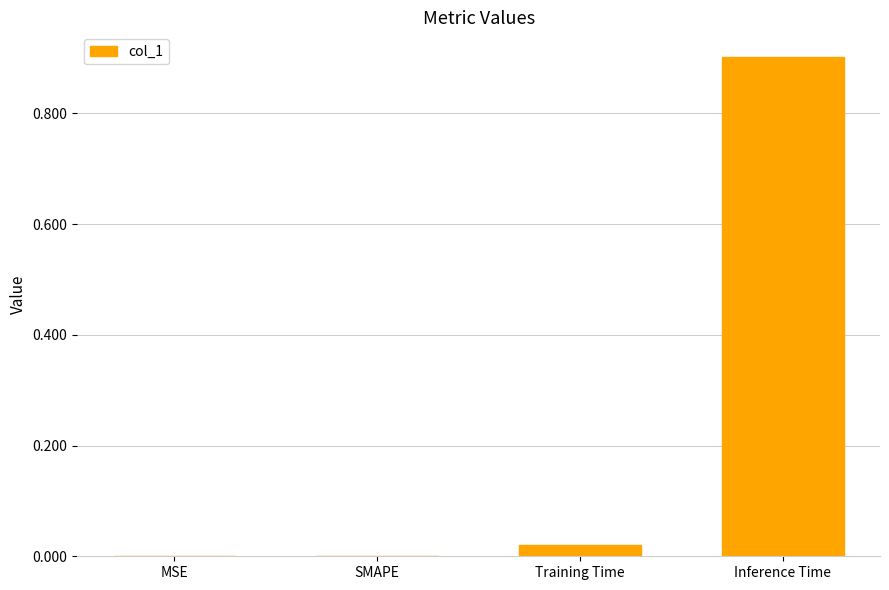

The chart shows a value of 0.6 at SMAPE. True or false?

False